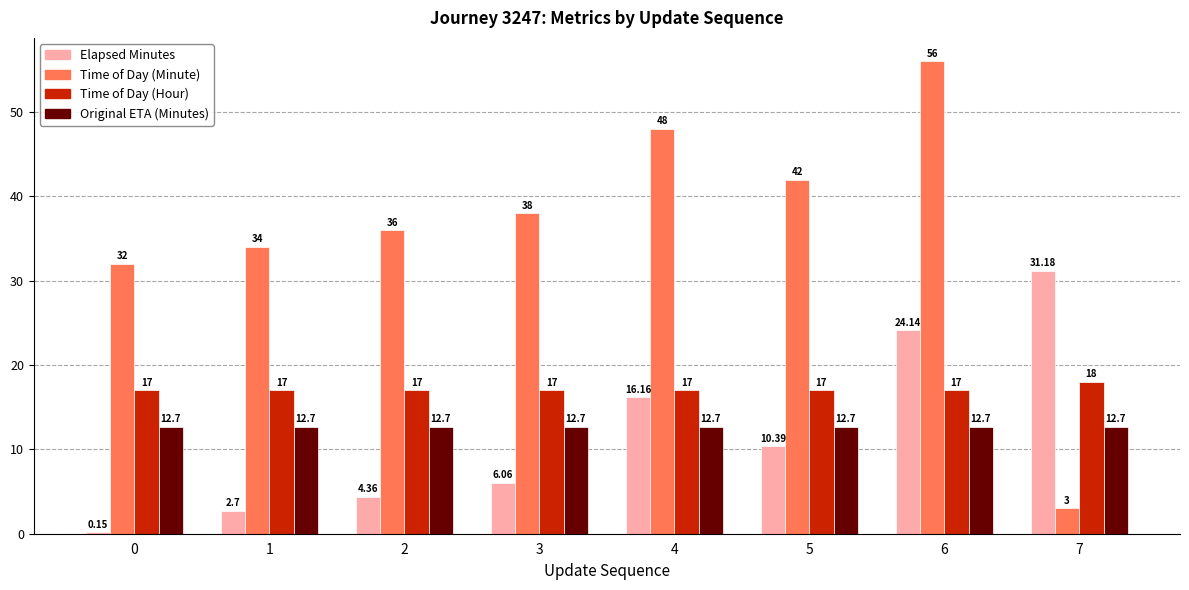

At which category is the sum across all series the highest?

6